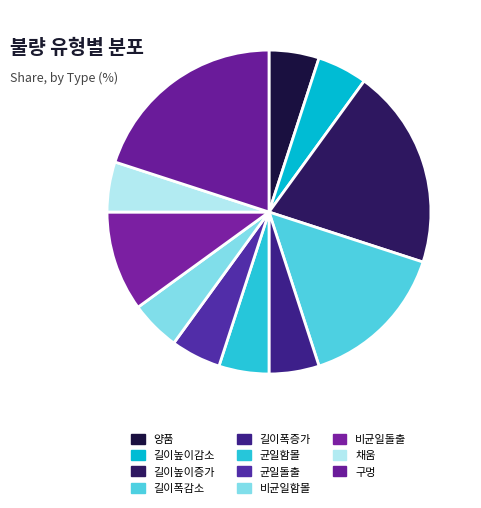

Does 균일돌출 represent more than half of the total?

No